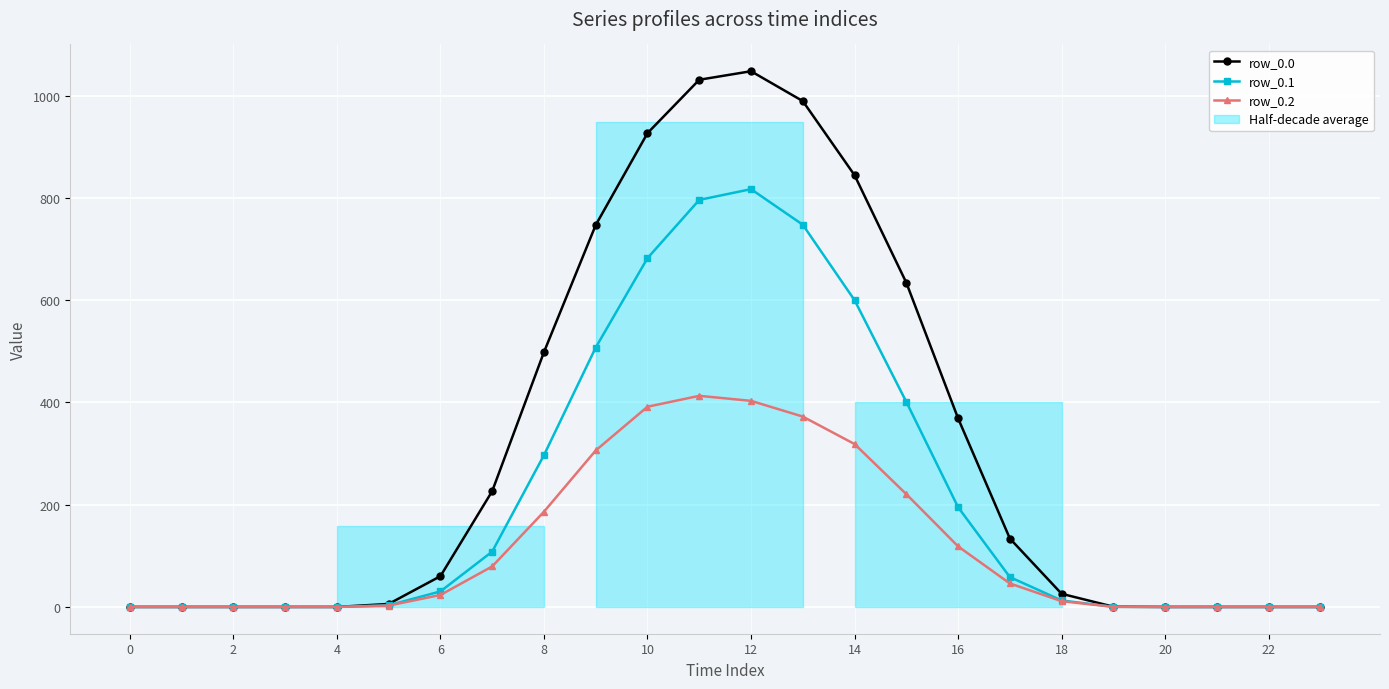

Which series changed the most between 16 and 20?

row_0.0